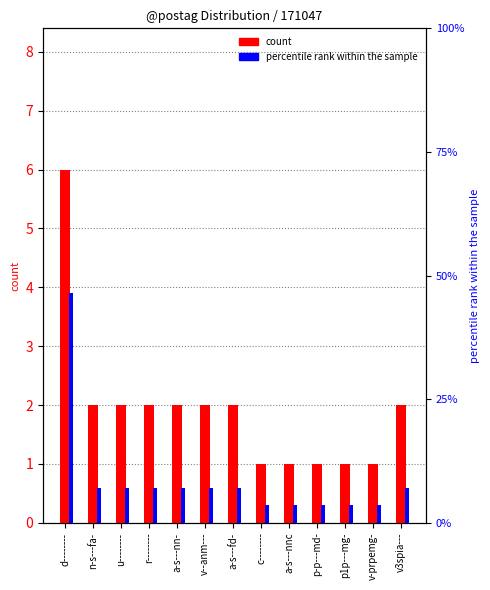

What is the highest value of the percentile rank within the sample series?

46.4